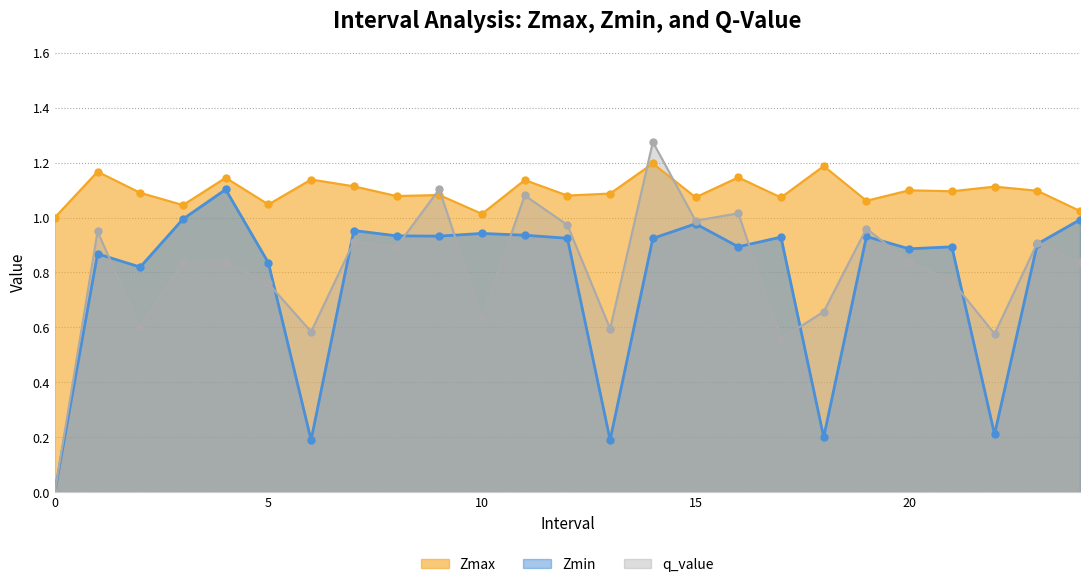

True or false: Zmax and Zmin cross at least once.

False